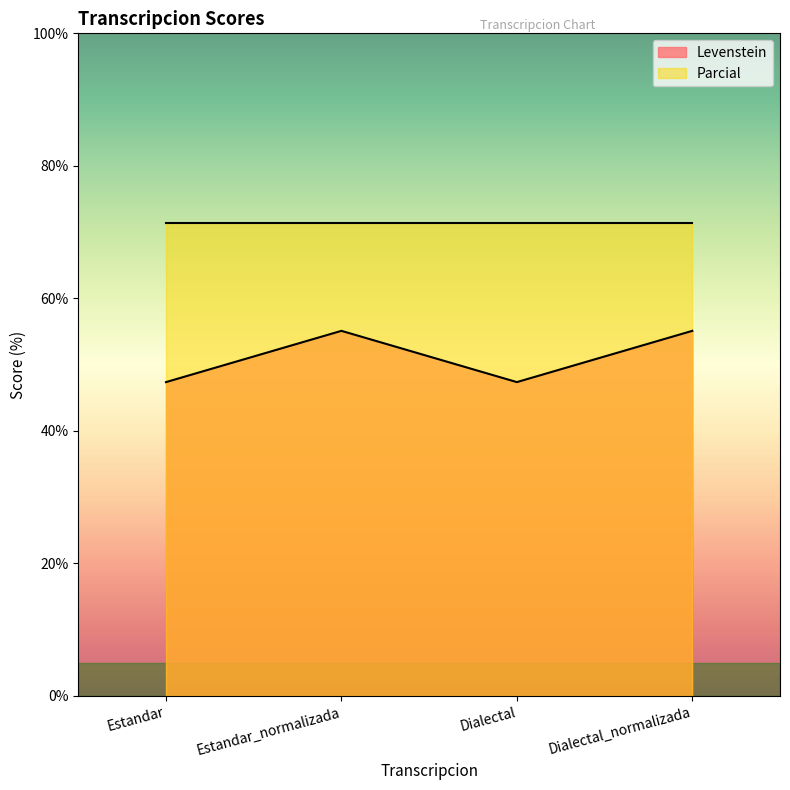

Approximately how many times larger is the value at Dialectal compared to Estandar?

1.0